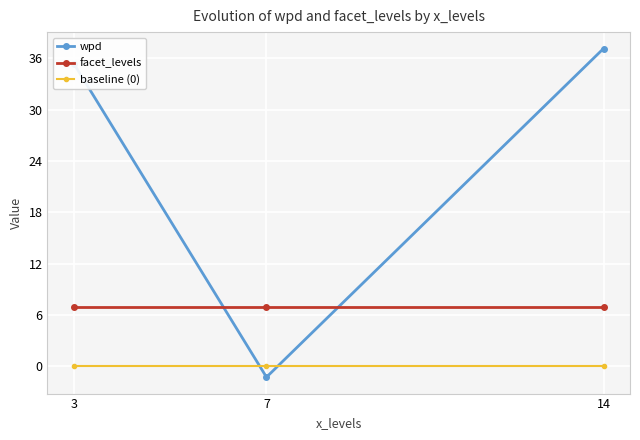

Rank the series by their average value, from highest to lowest.

wpd, facet_levels, baseline (0)